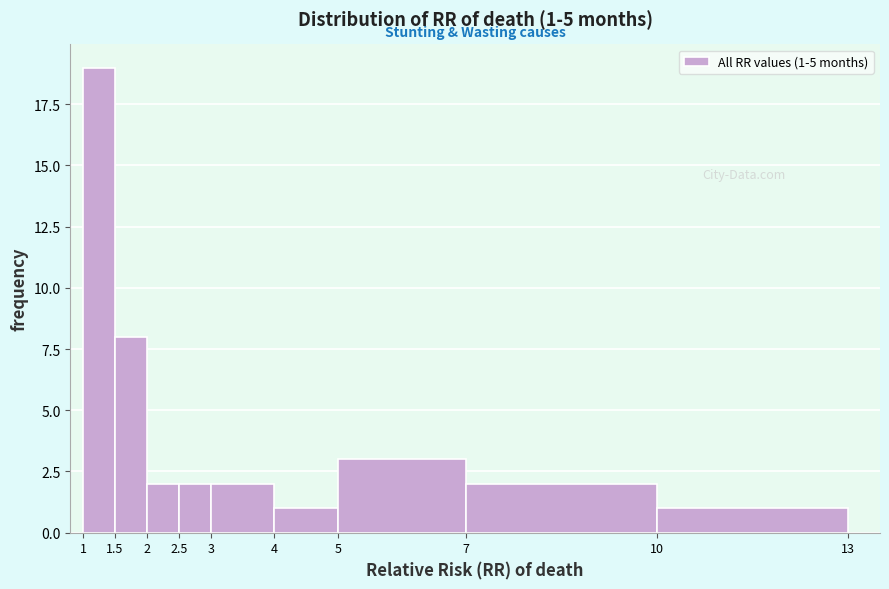

Over which range of the x-axis is the bar tallest?

1 to 1.5